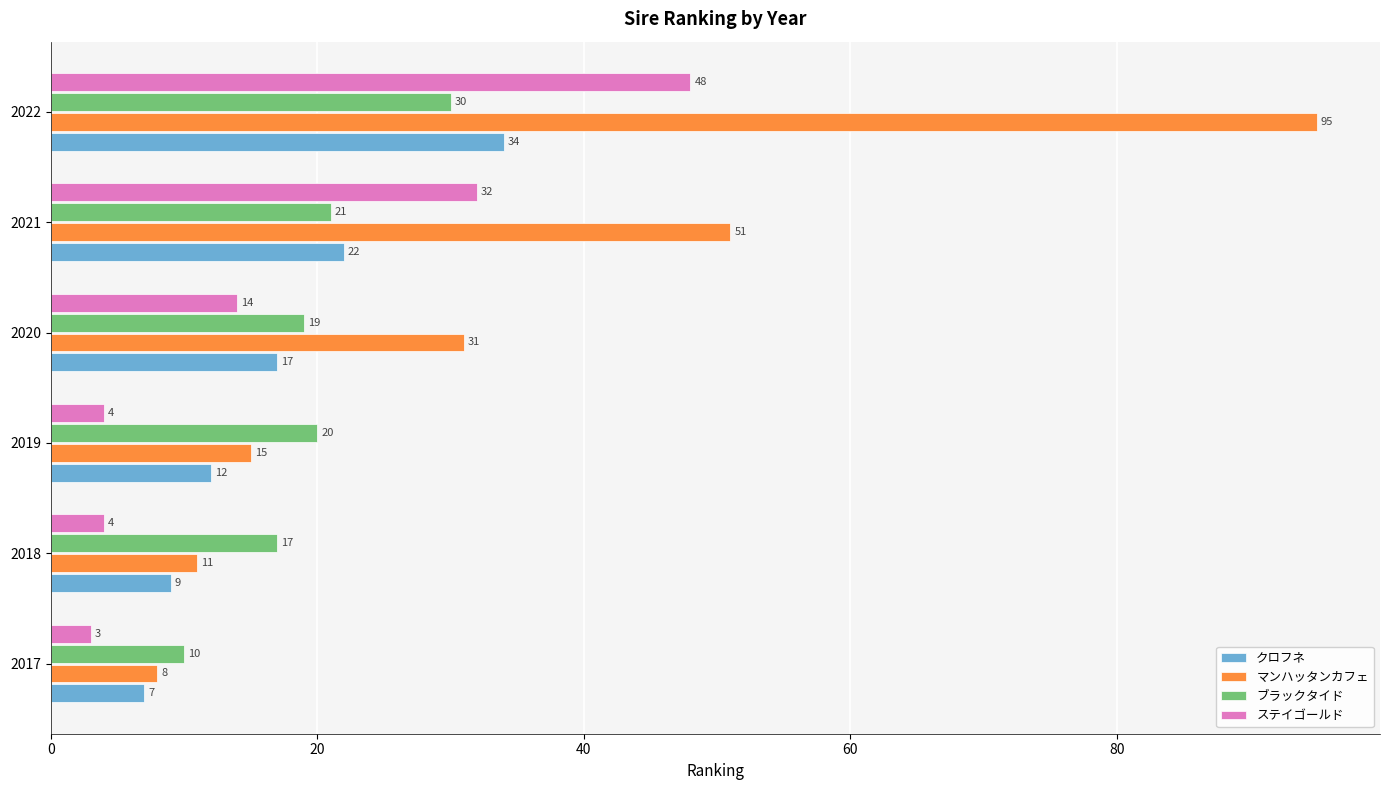

List the labels in order of ブラックタイド value, largest first.

2022, 2021, 2019, 2020, 2018, 2017